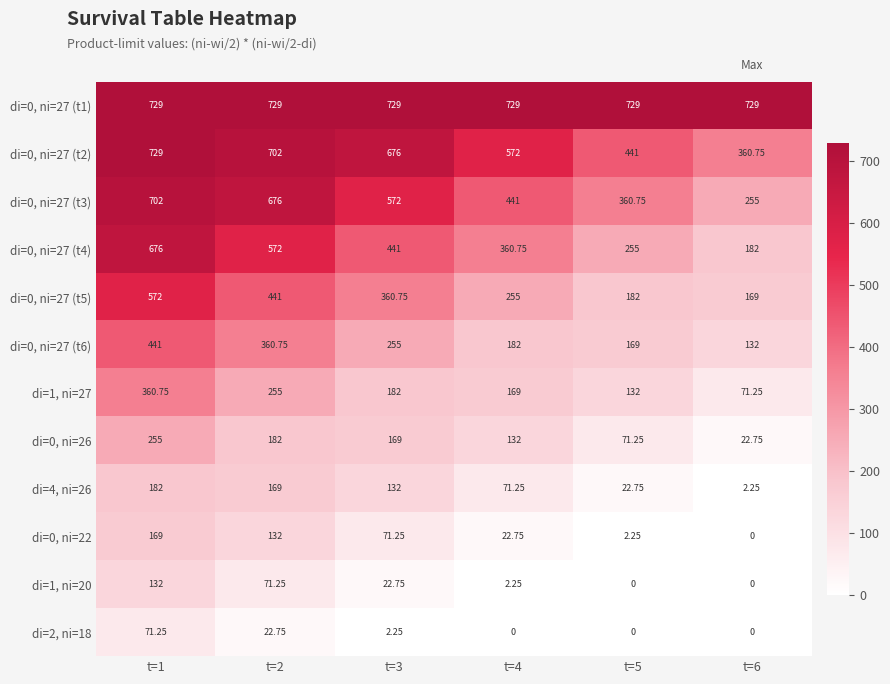

At which category does the chart reach its peak across all series?

t=1